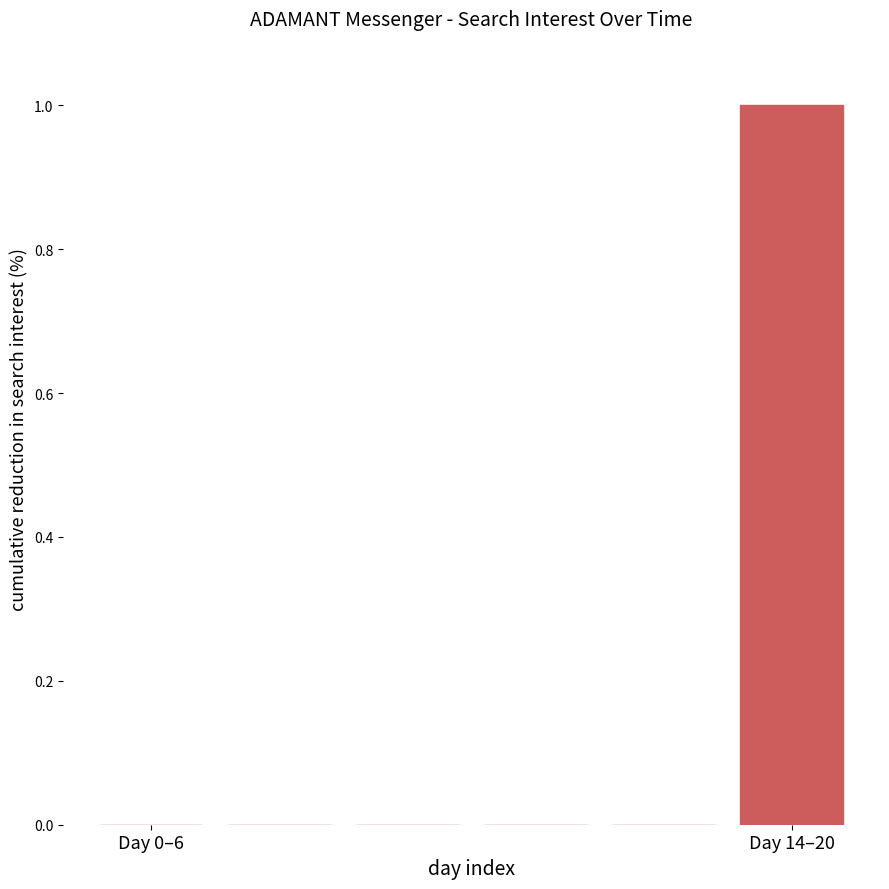

How many categories are shown in the chart?

6